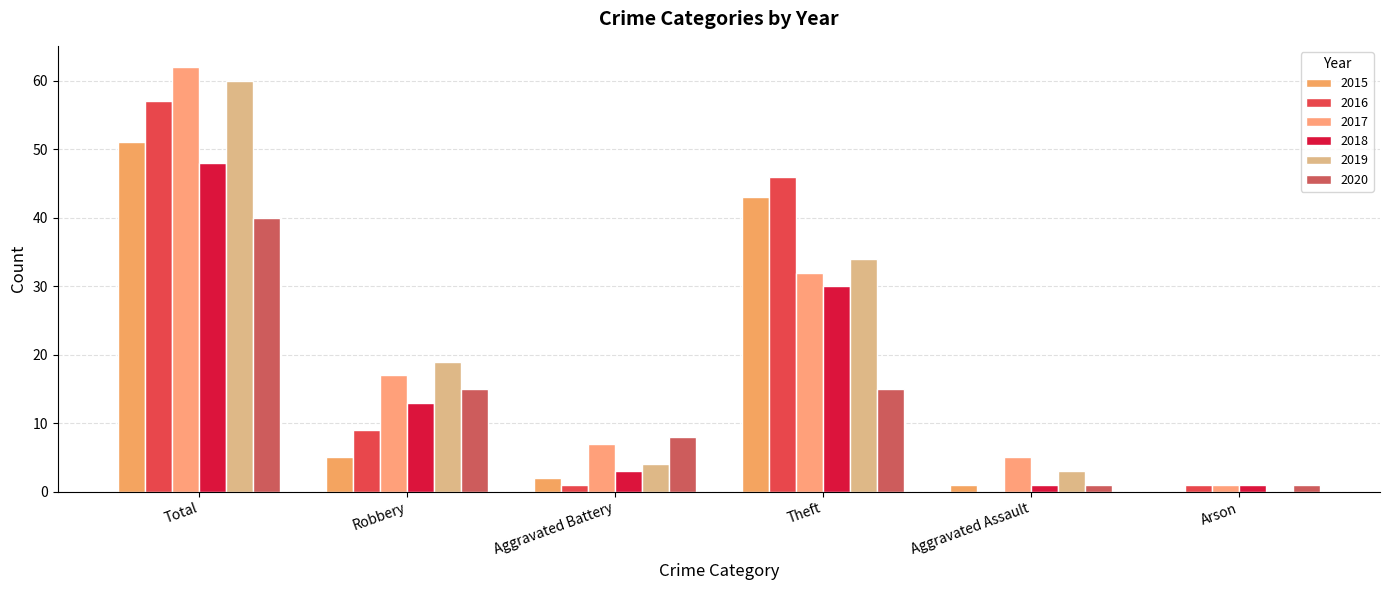

Reading left to right, transcribe all the data shown in this chart.

2015: 51	5	2	43	1	0
2016: 57	9	1	46	0	1
2017: 62	17	7	32	5	1
2018: 48	13	3	30	1	1
2019: 60	19	4	34	3	0
2020: 40	15	8	15	1	1